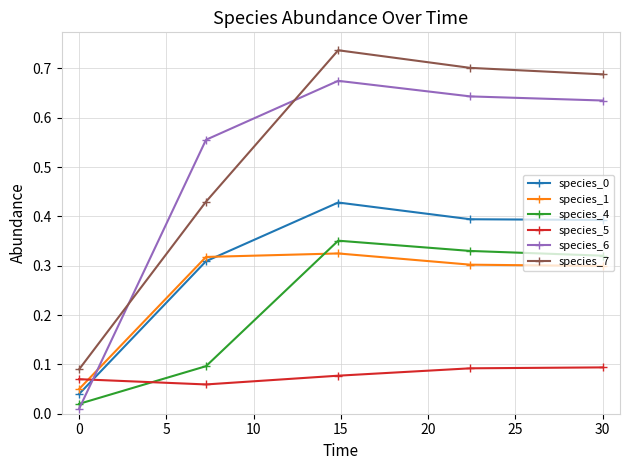

At how many categories does at least one series exceed 0?

5